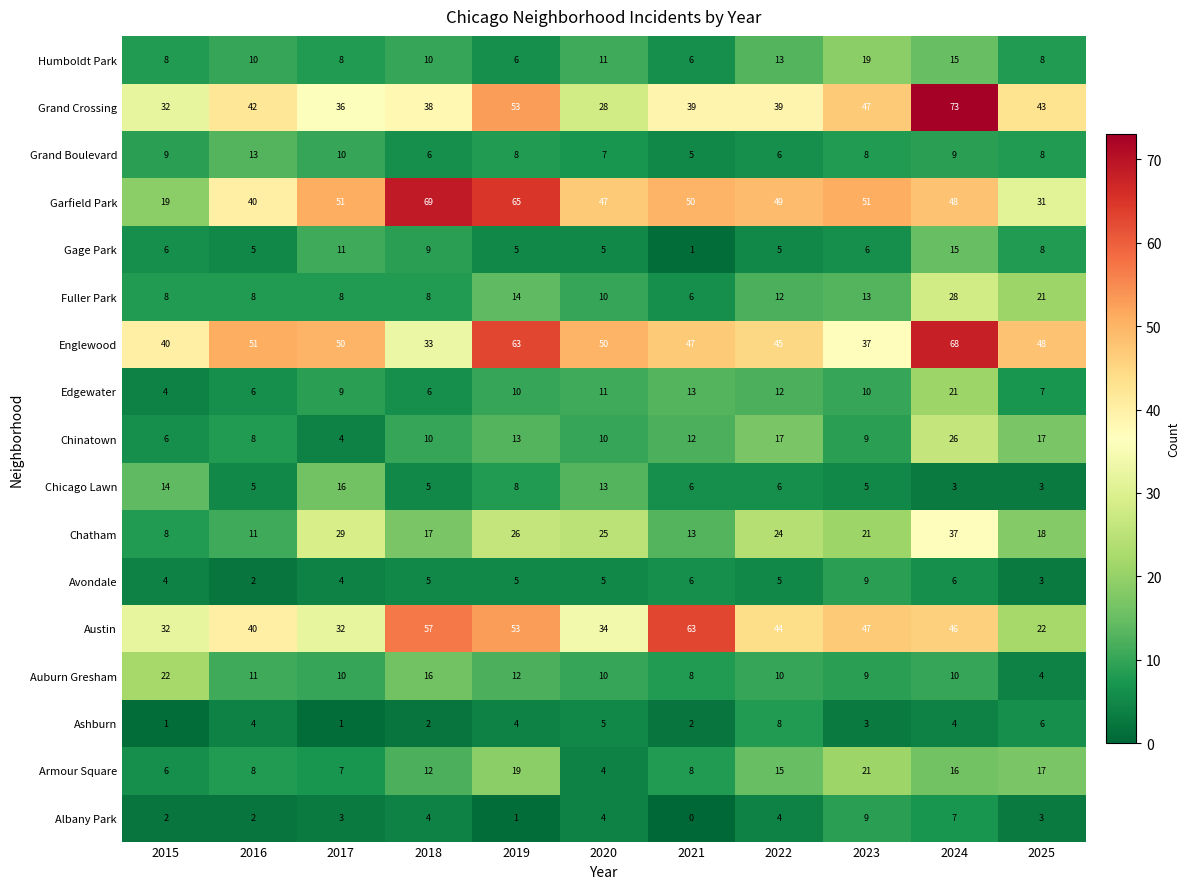

At which category is the sum across all series the highest?

2024